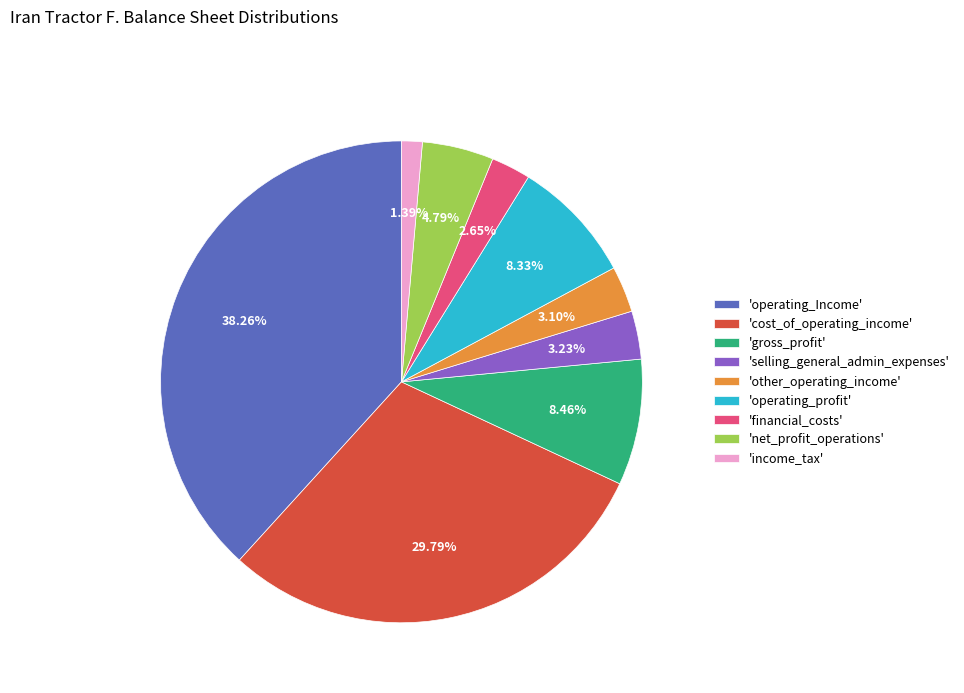

To the nearest percent, what is the average slice percentage?

11%